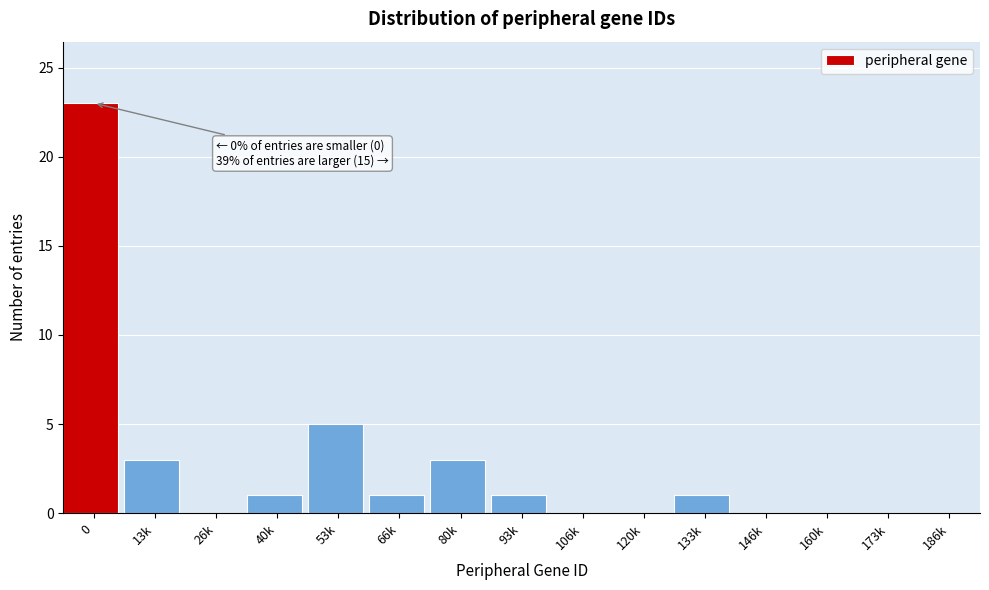

Reading left to right, transcribe all the data shown in this chart.

0=23	13k=3	26k=0	40k=1	53k=5	66k=1	80k=3	93k=1	106k=0	120k=0	133k=1	146k=0	160k=0	173k=0	186k=0